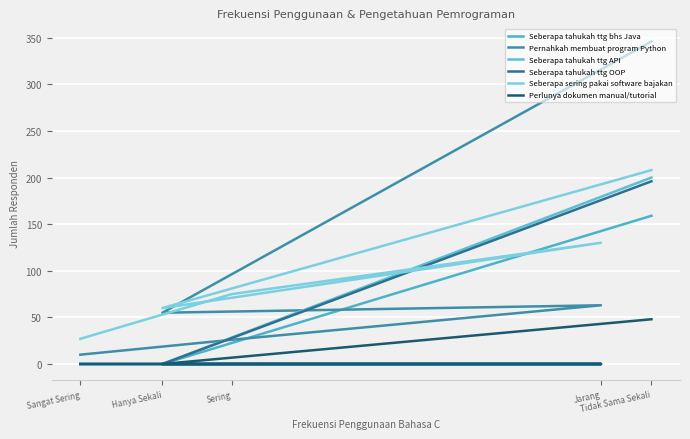

What is the label of the 5th point from the left?

Tidak Sama Sekali